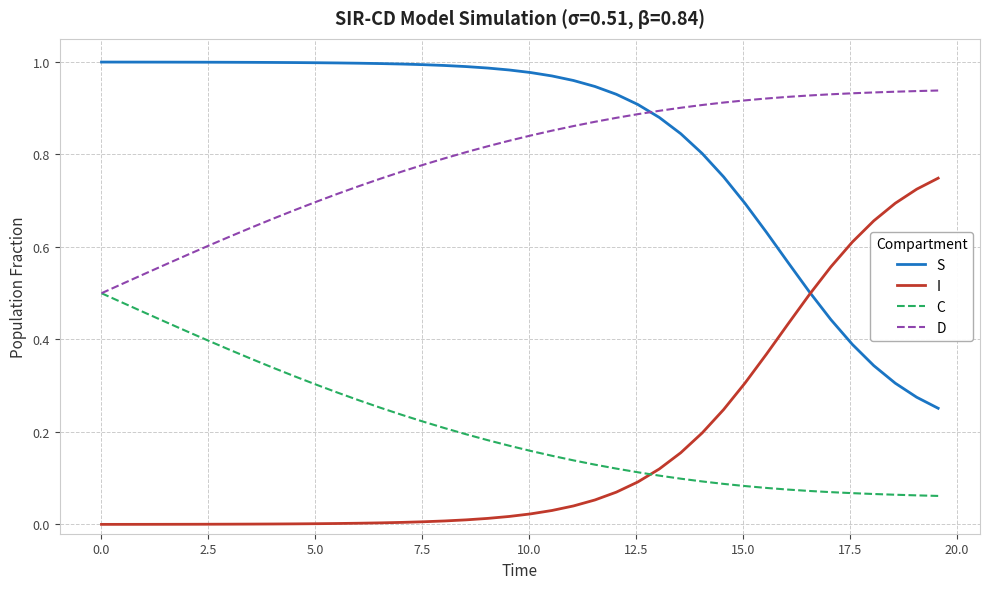

List the series in order of their peak value, highest first.

S, D, I, C